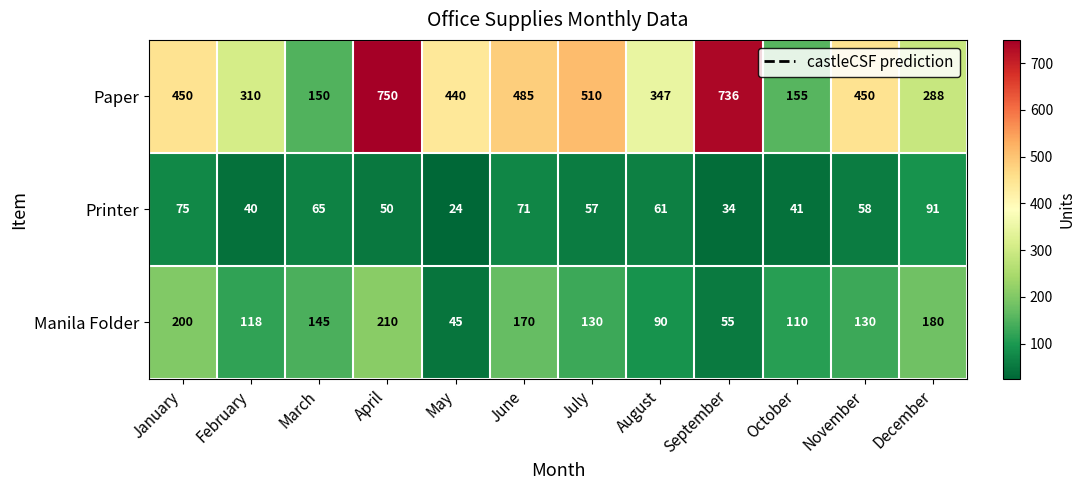

Is the value of Printer at August greater than the value of Paper at November?

No